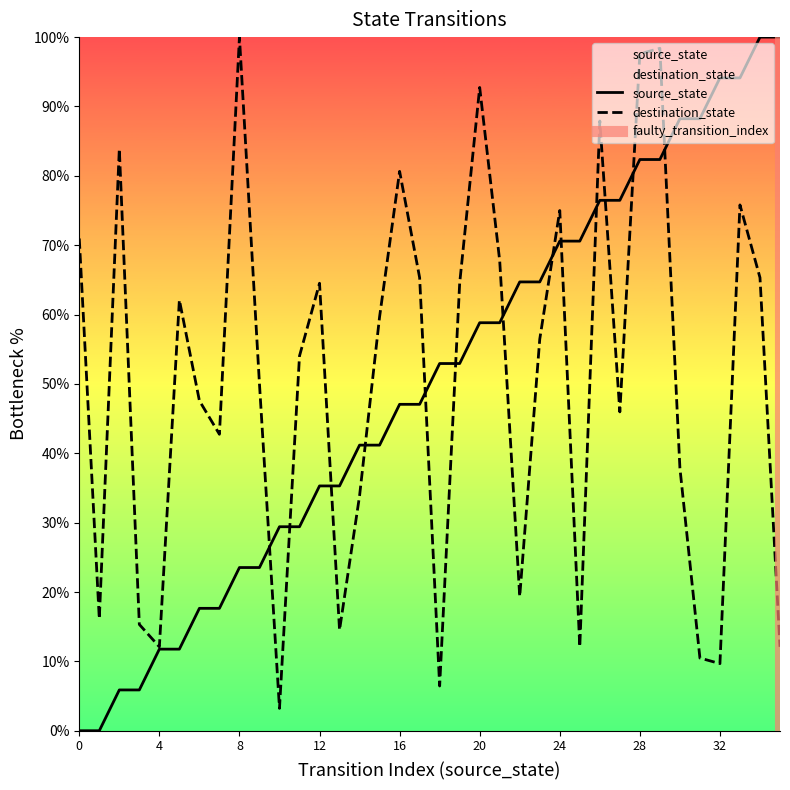

What is the difference between the destination_state values at 2 and 25?

71.8